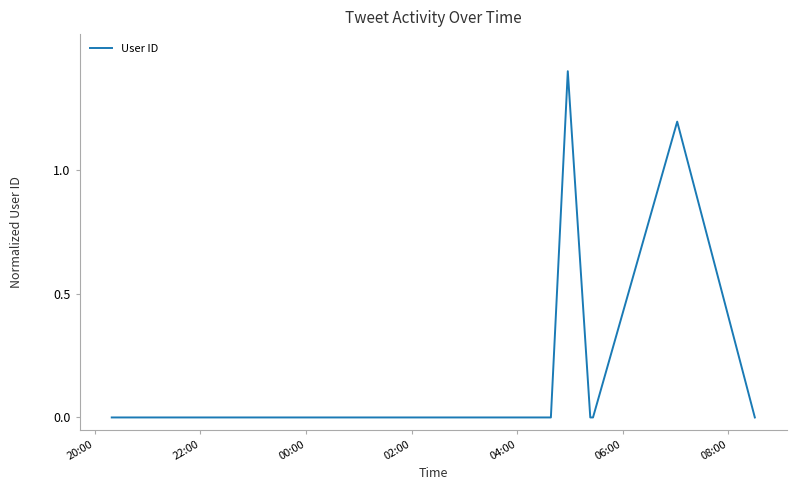

What is the difference between the maximum and minimum values?

1.4